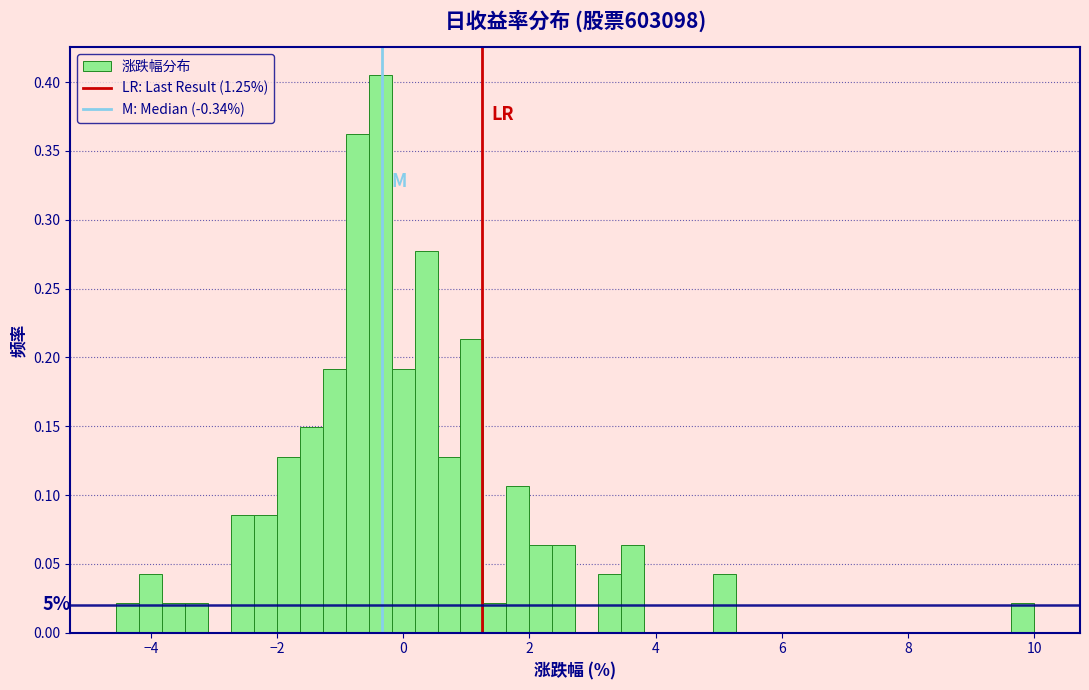

Around what value on the x-axis is the tallest bar? Give the approximate position of its centre, as read against the axis.

-0.4